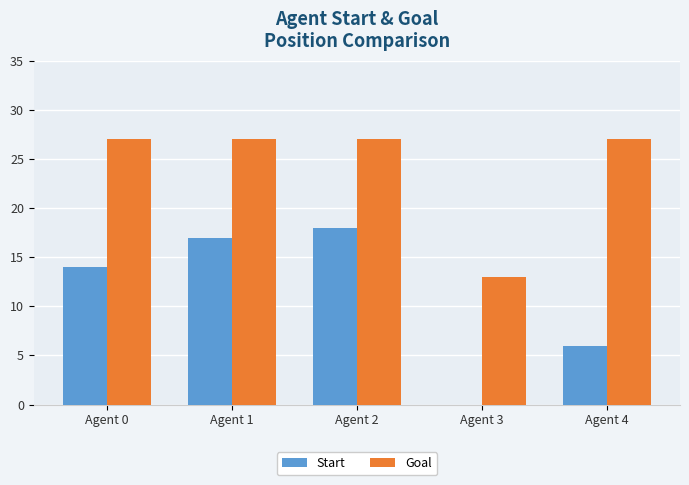

Between Agent 0 and Agent 1, which series saw the biggest shift?

Start